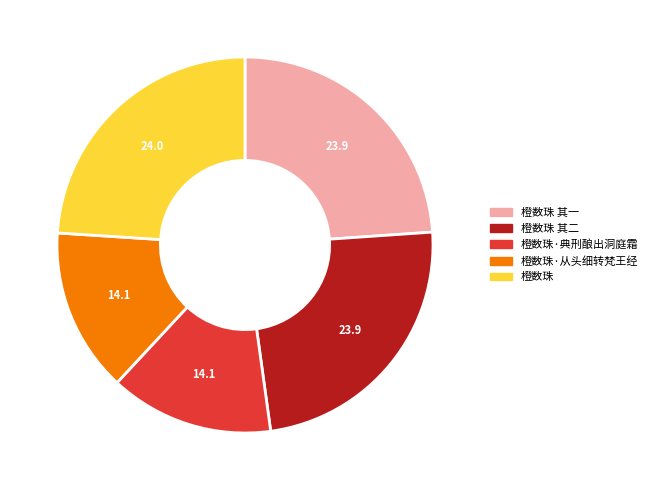

Do 橙数珠 and 橙数珠 其一 together represent more than half of the pie?

No